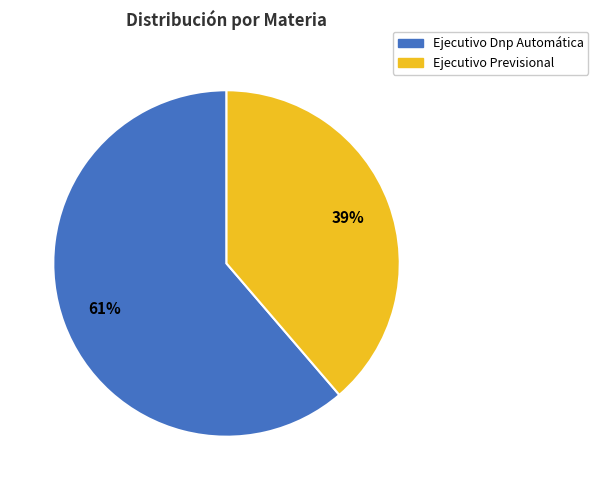

To the nearest percent, what is the average slice percentage?

50%